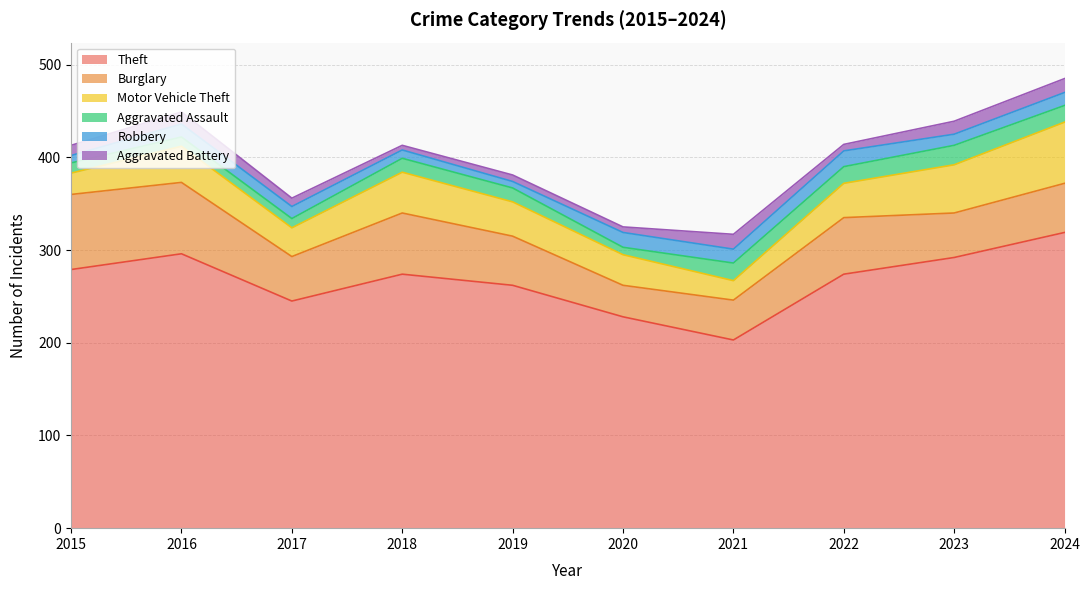

At which category does the chart reach its minimum across all series?

2018